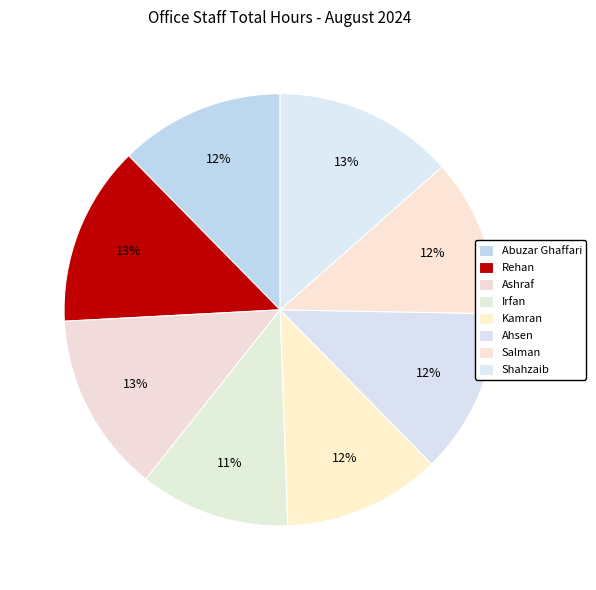

Between Rehan and Salman, which is larger?

Rehan